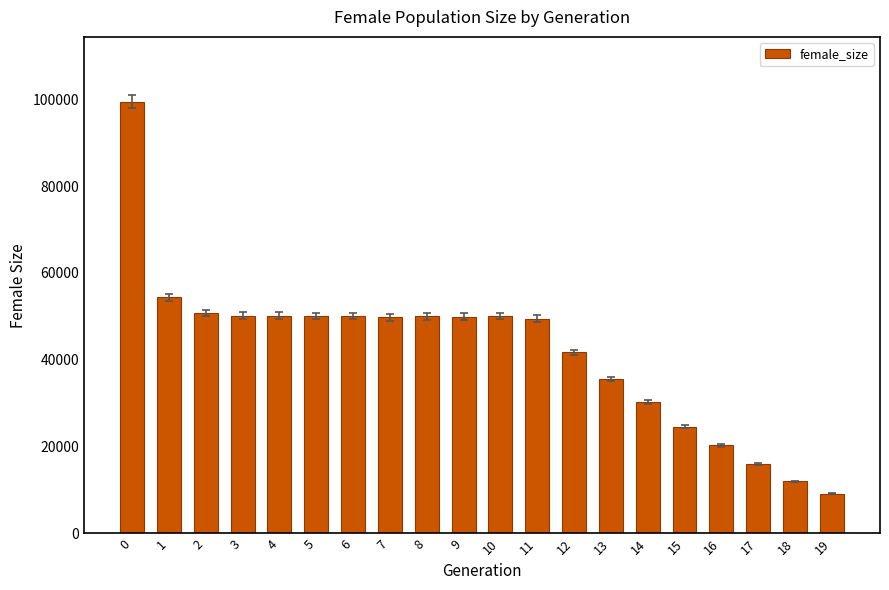

What is the difference between the second highest and second lowest values?

42408